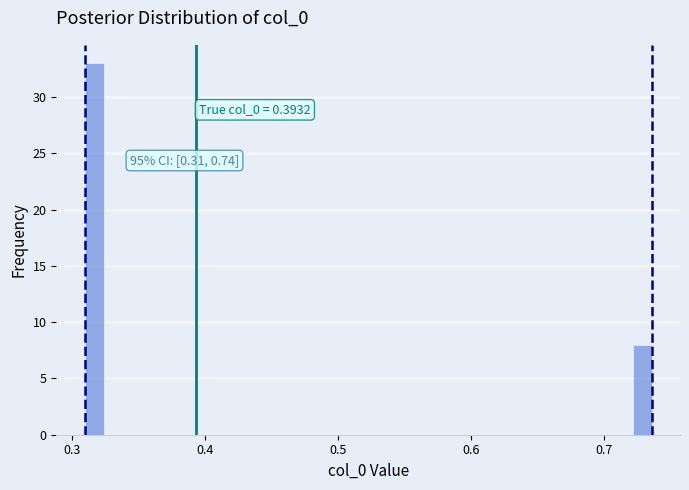

Read against the x-axis, roughly where is the centre of the tallest bar?

0.32